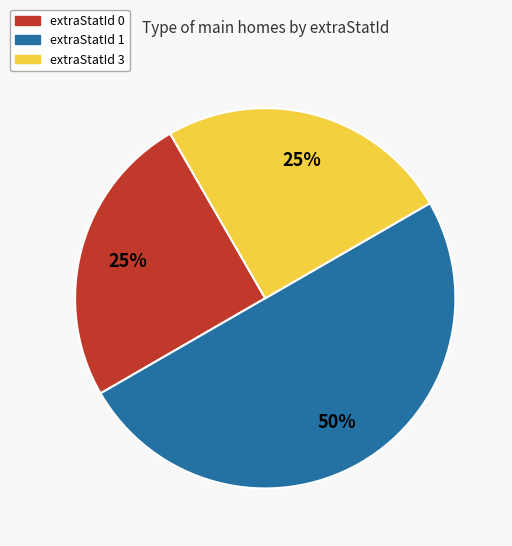

Count the number of slices in the pie.

3